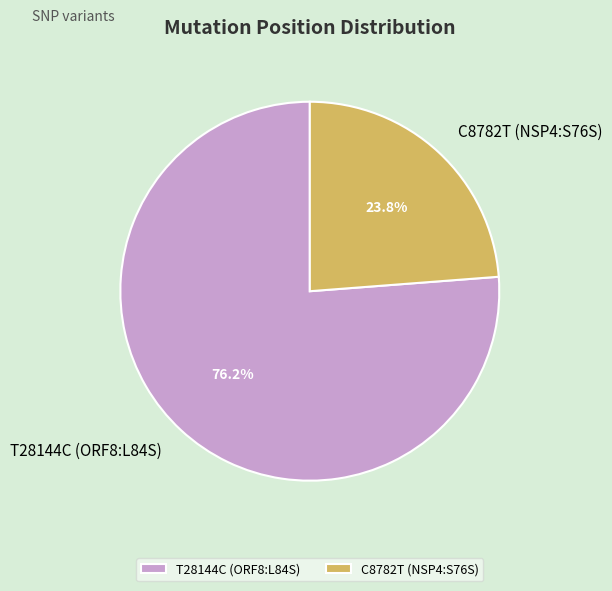

Between C8782T (NSP4:S76S) and T28144C (ORF8:L84S), which is larger?

T28144C (ORF8:L84S)